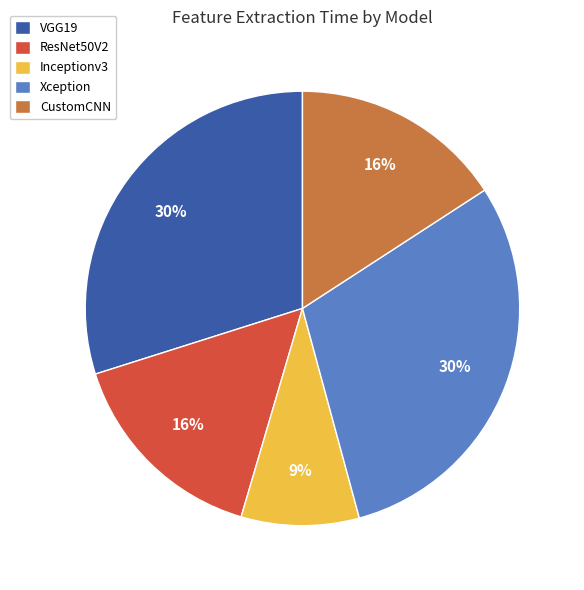

How many slices are in this pie chart?

5